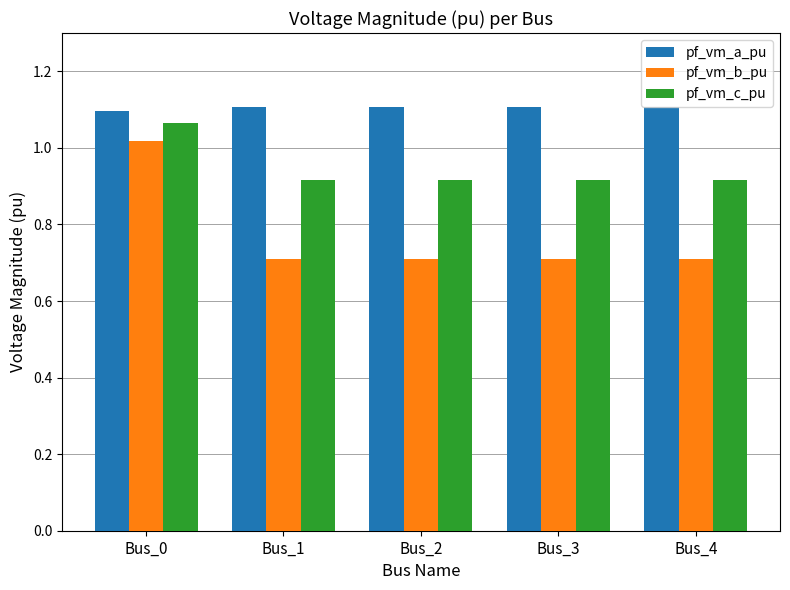

At which label is pf_vm_a_pu closest to 1?

Bus_0